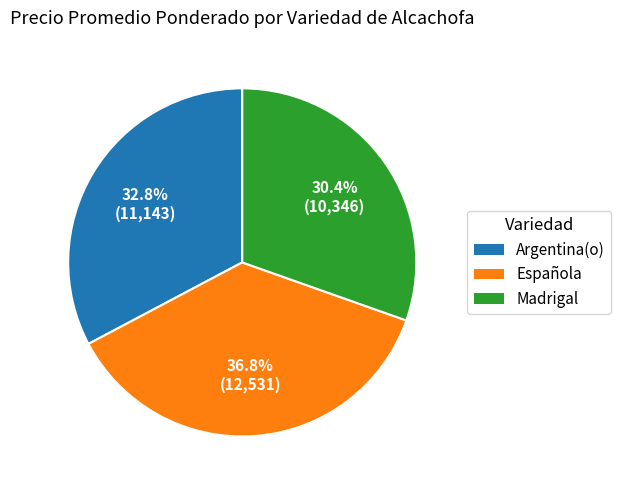

Is there a majority slice in this chart?

No